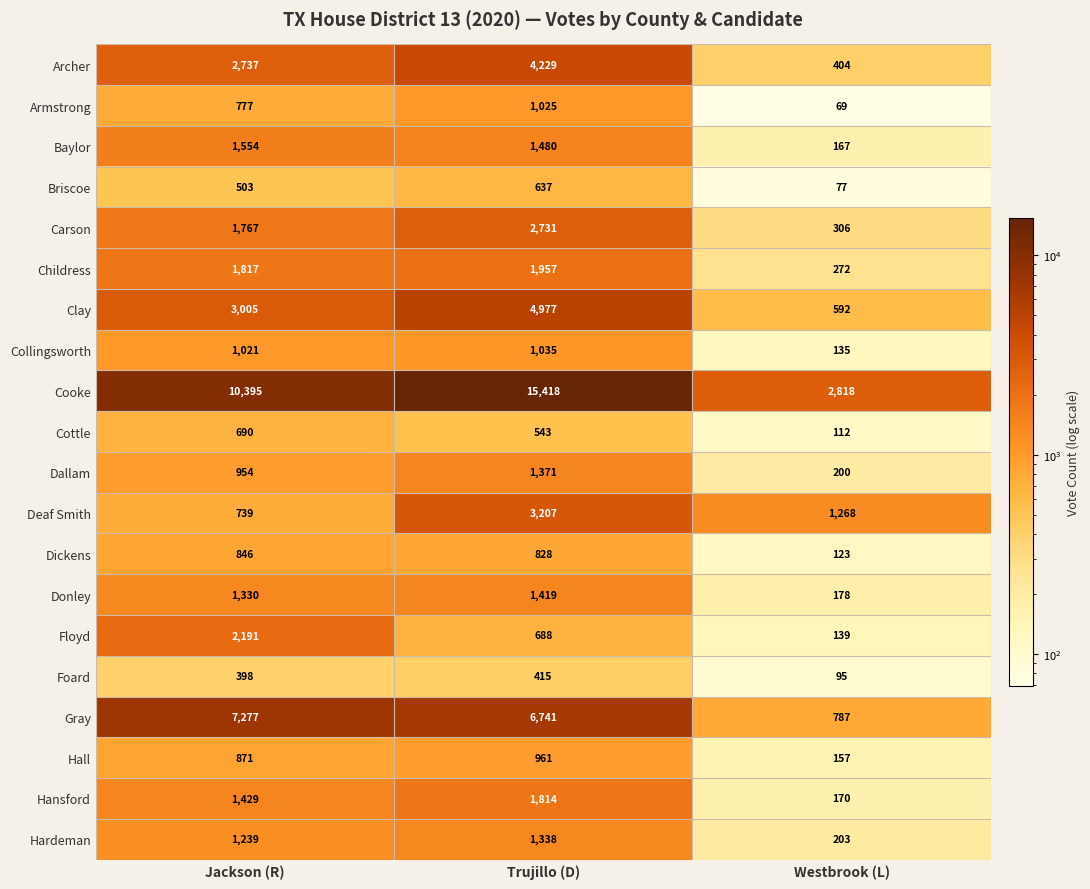

What is the average value of the Dallam series?

842